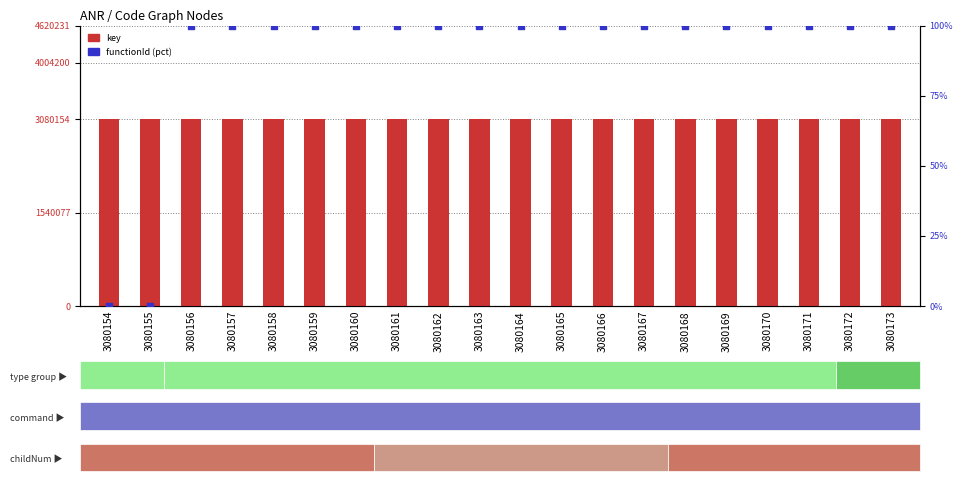

What are all the series names shown in the legend?

key, functionId